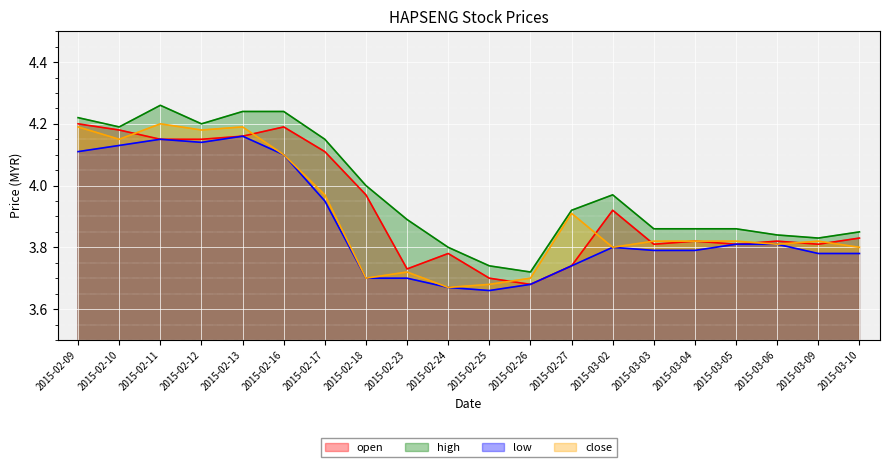

Between 2015-02-24 and 2015-02-26, which is larger?

2015-02-24